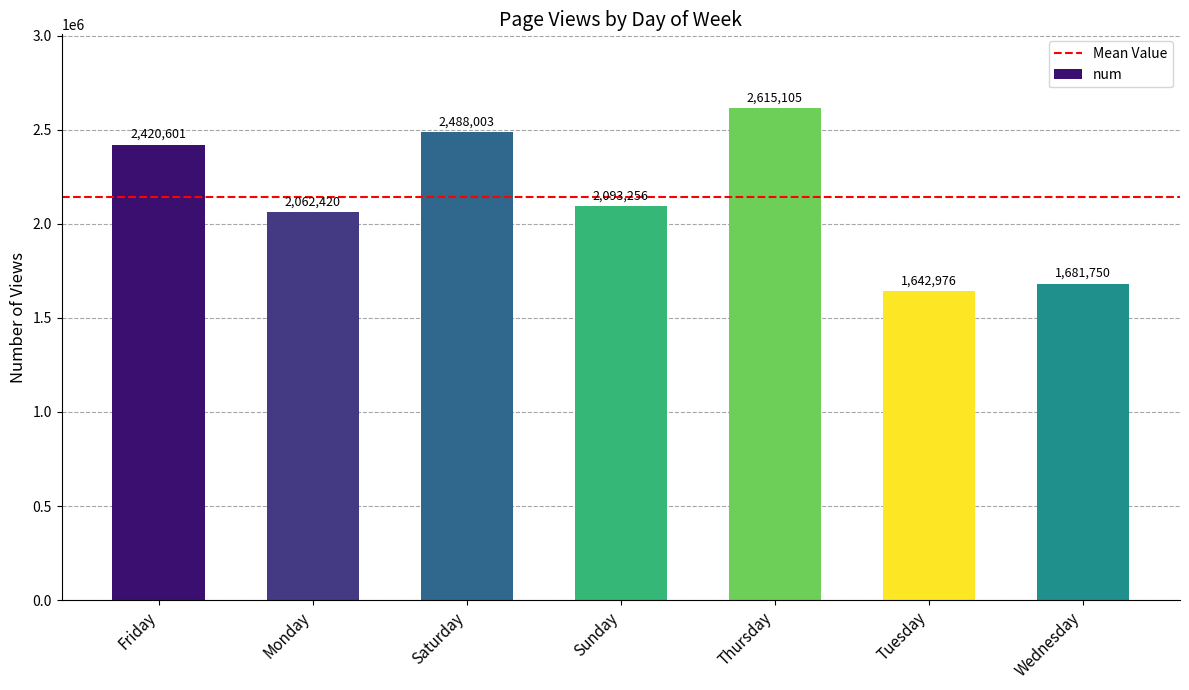

Rank the categories by value from highest to lowest.

Thursday, Saturday, Friday, Sunday, Monday, Wednesday, Tuesday